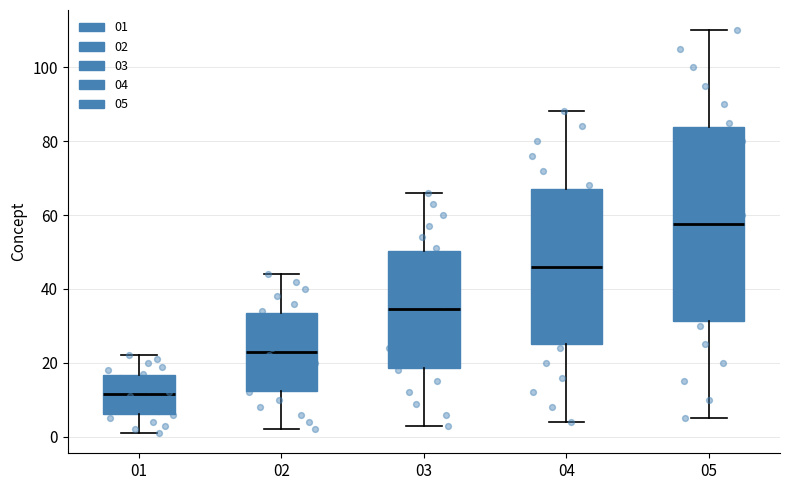

Reading left to right, transcribe this box plot: for each box, give where its median line is, the range the box spans, and where its two whiskers end, as read against the y-axis. The values are not printed on the chart, so give them approximately, as read against the axis.

01: median 12, box 6 to 16, whiskers 2 to 22
02: median 24, box 12 to 34, whiskers 2 to 44
03: median 34, box 18 to 50, whiskers 4 to 66
04: median 46, box 26 to 68, whiskers 4 to 88
05: median 58, box 32 to 84, whiskers 6 to 110